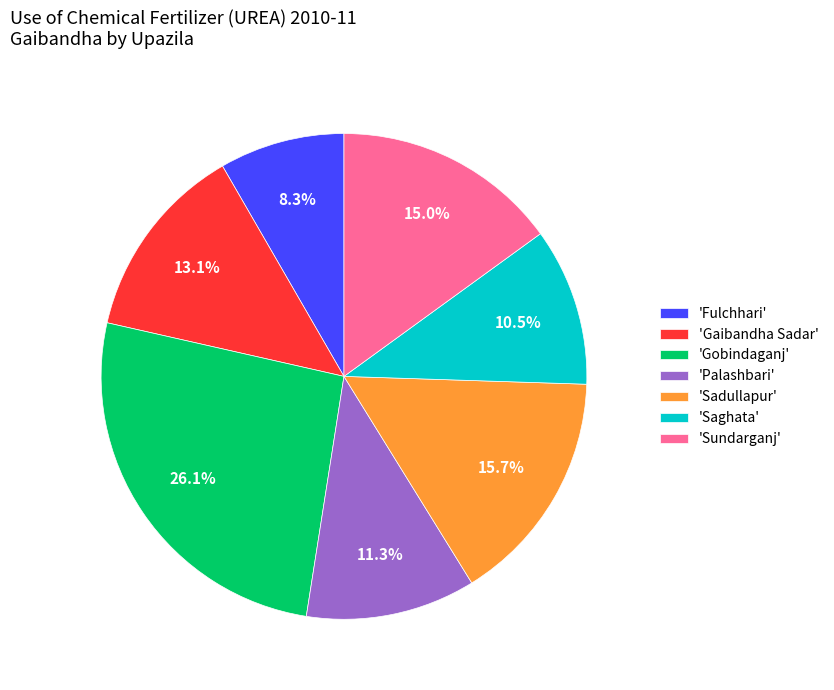

Is there a majority slice in this chart?

No